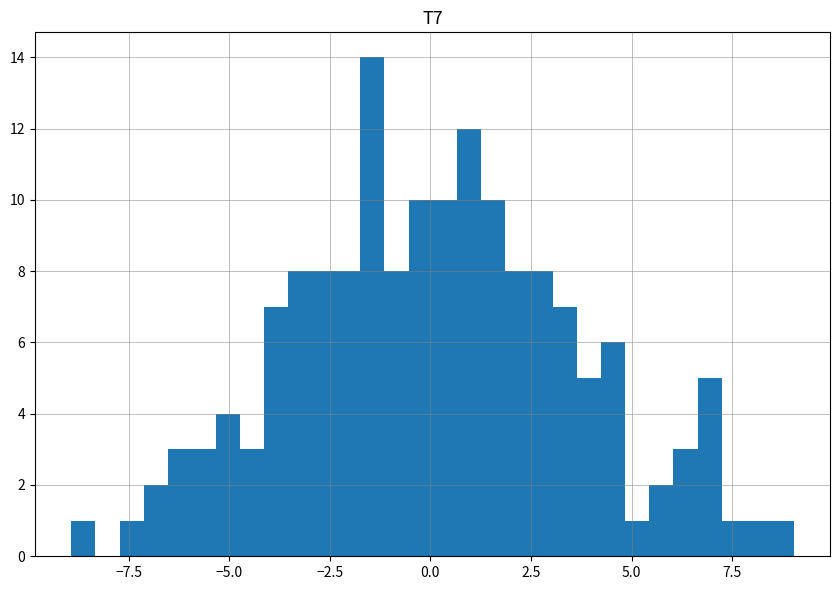

Around what value on the x-axis is the tallest bar? Give the approximate position of its centre, as read against the axis.

-1.5